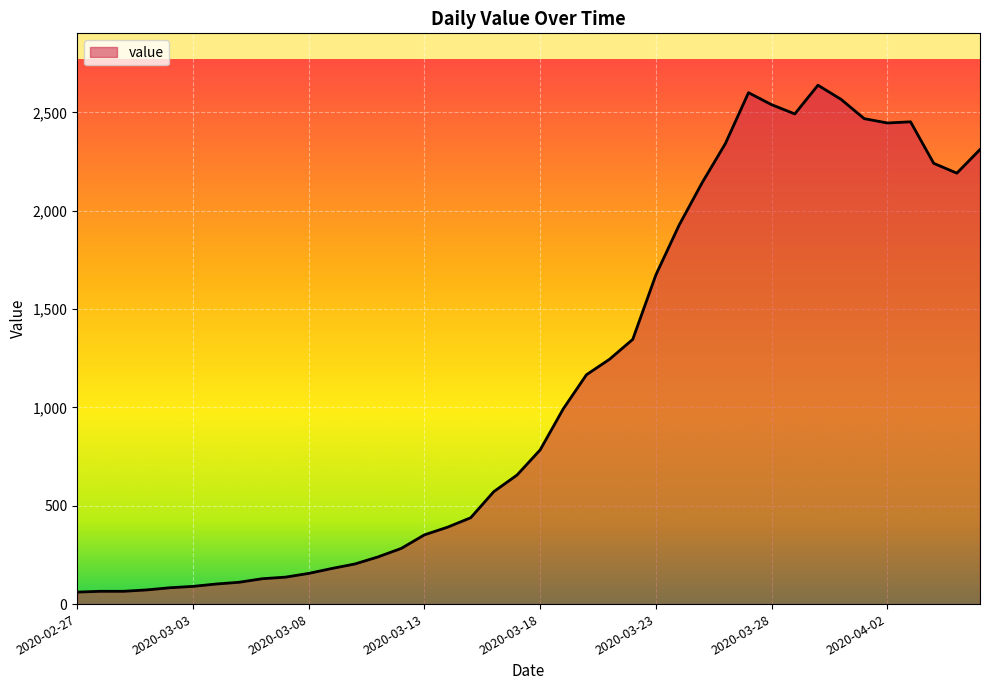

What is the difference between the maximum and minimum values?

2577